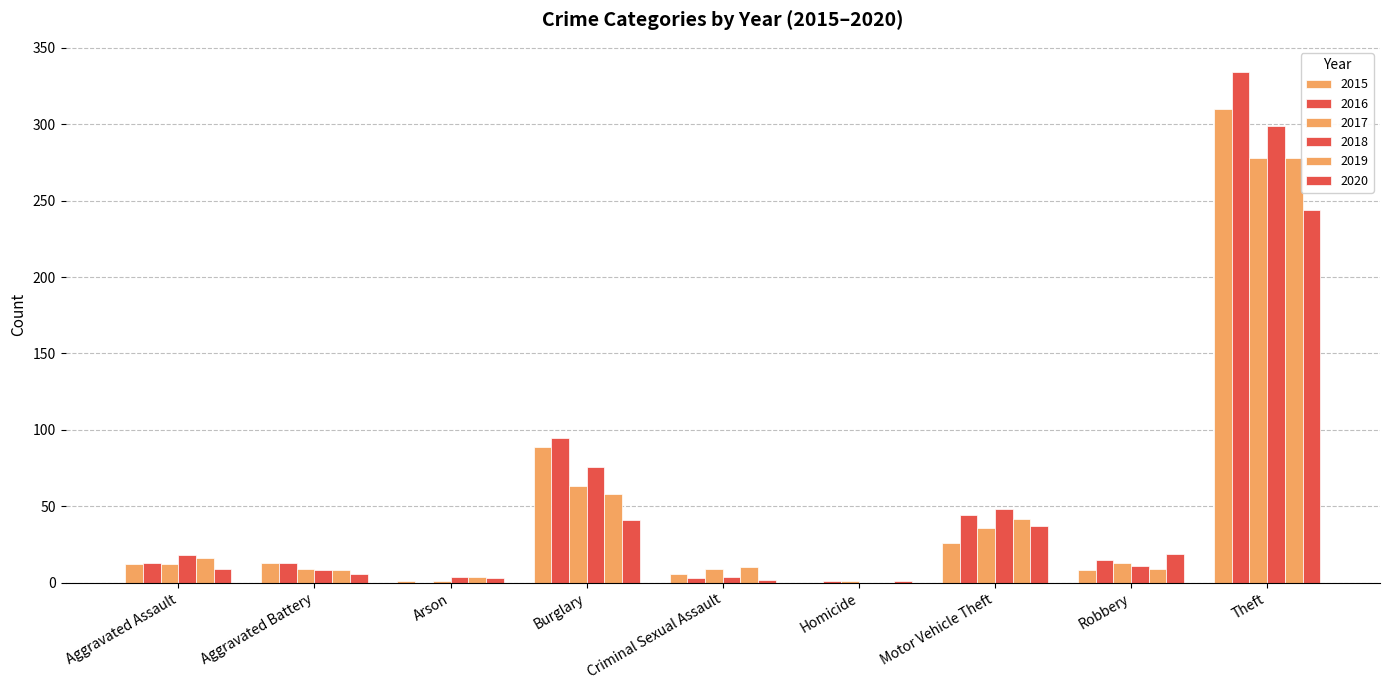

At which label is 2020 closest to 122?

Burglary